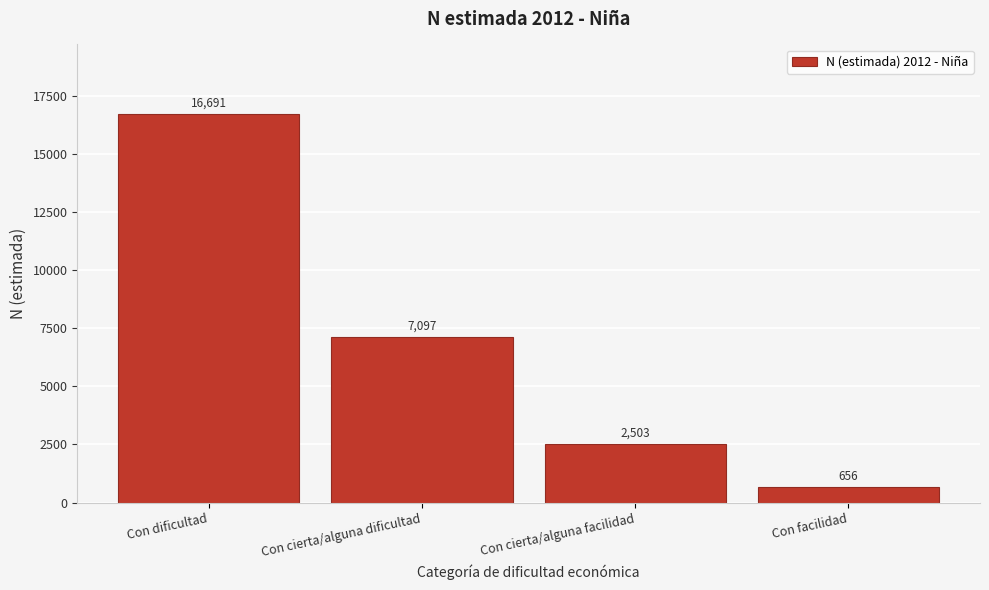

Reading left to right, list all the values displayed in this chart.

16691	7097	2503	656